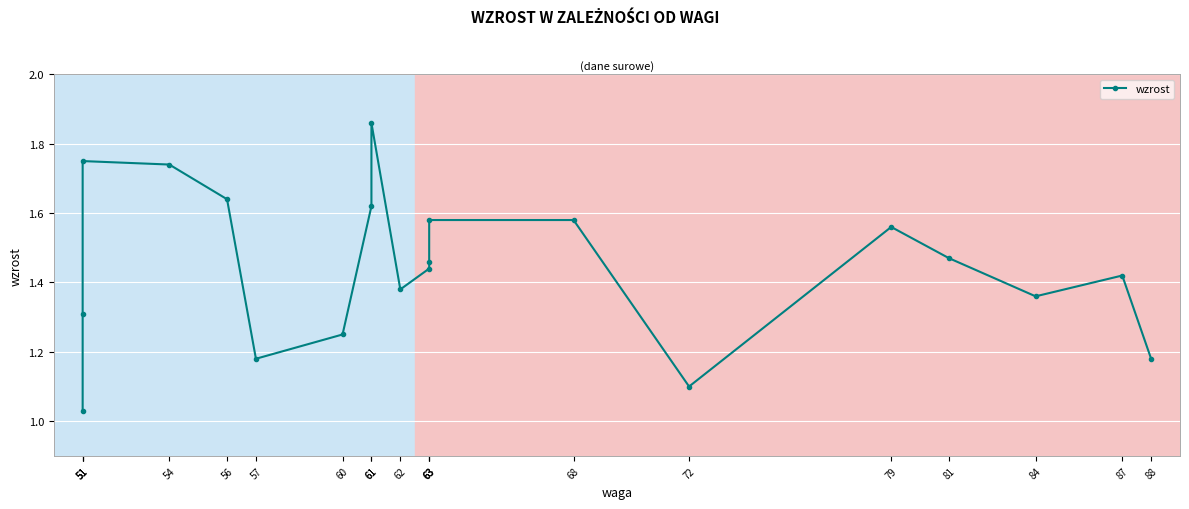

True or false: the data shows 1.6 at 56.

True